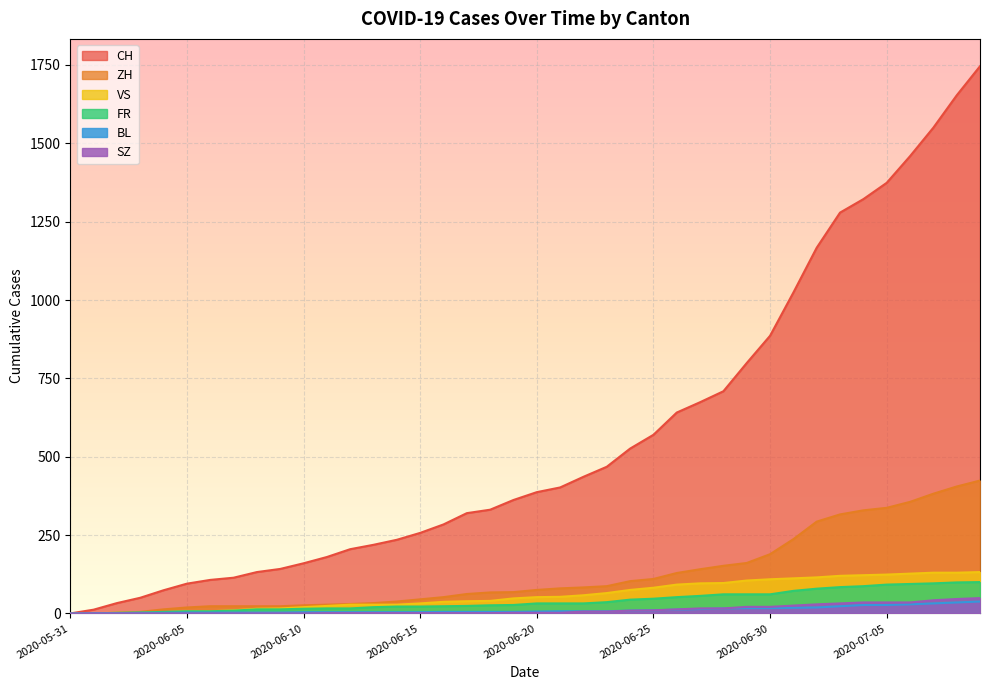

Count the number of data series in this chart.

6